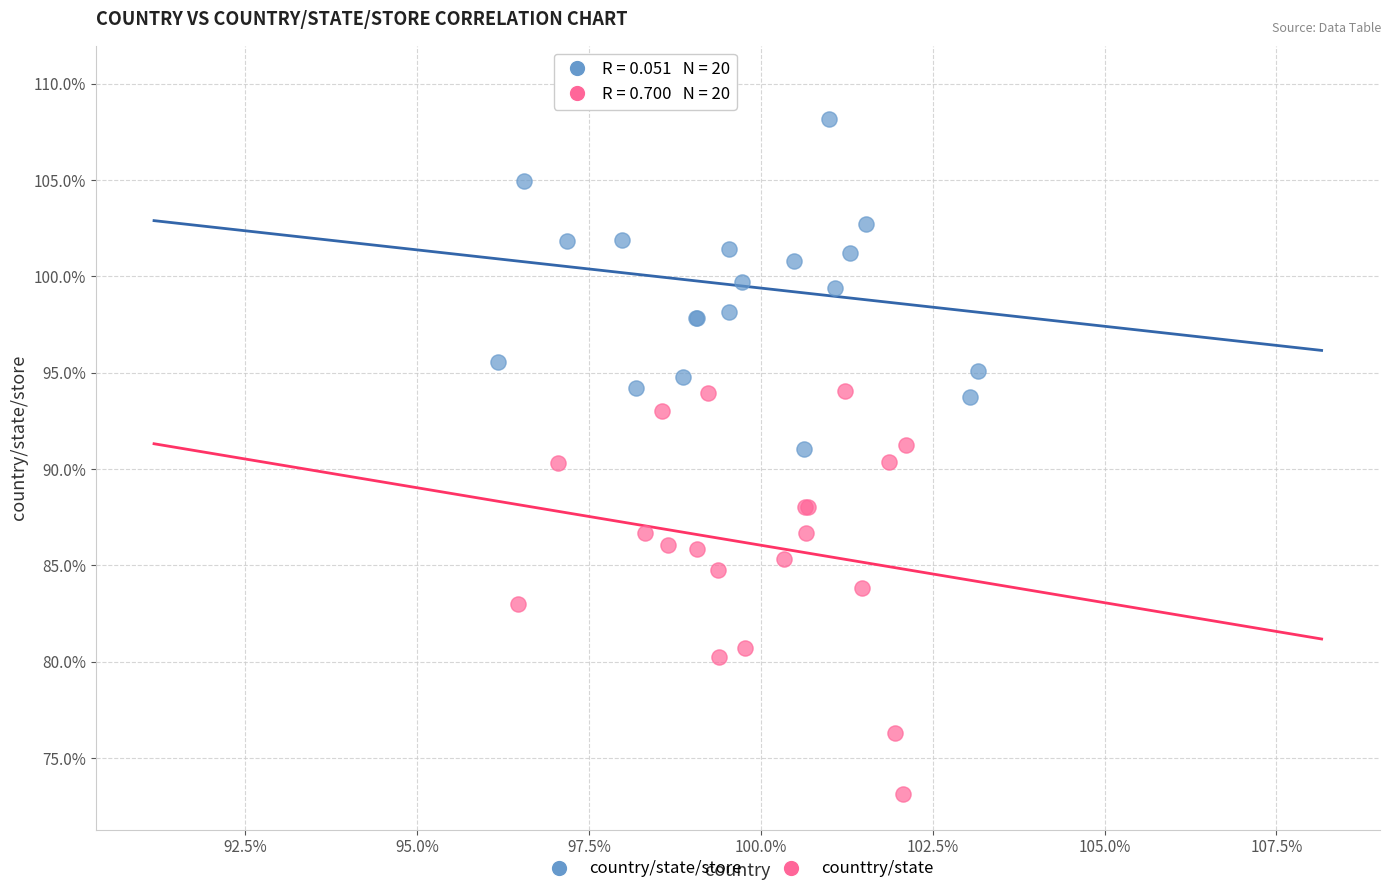

Which series has the largest Y range (max minus min)?

counttry/state